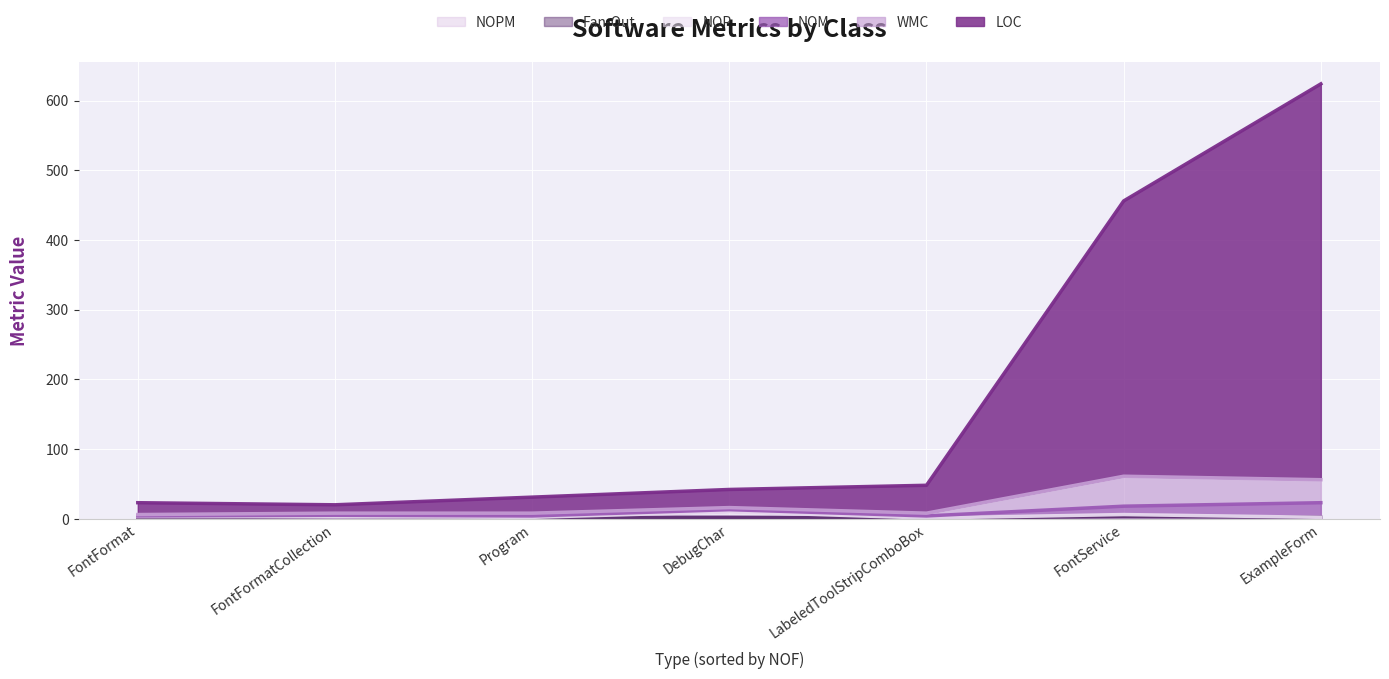

Rank the series at FontFormatCollection from lowest to highest value.

NOP, Fan-Out, NOM, NOPM, WMC, LOC